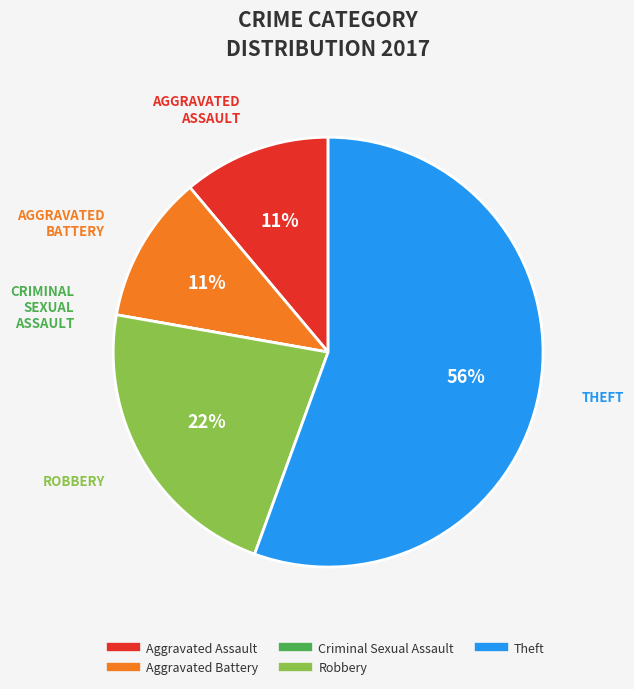

To the nearest percent, what is the difference between the largest and smallest slice percentages?

56%